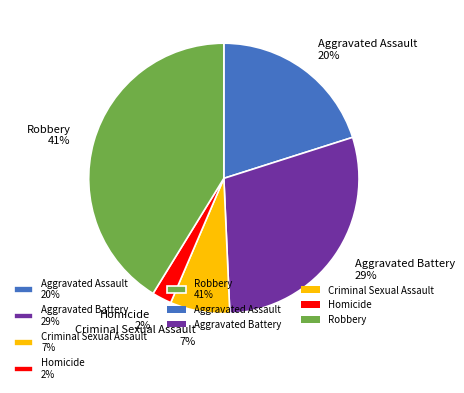

To the nearest percent, what is the difference between the Aggravated Battery and Aggravated Assault slice percentages?

9%